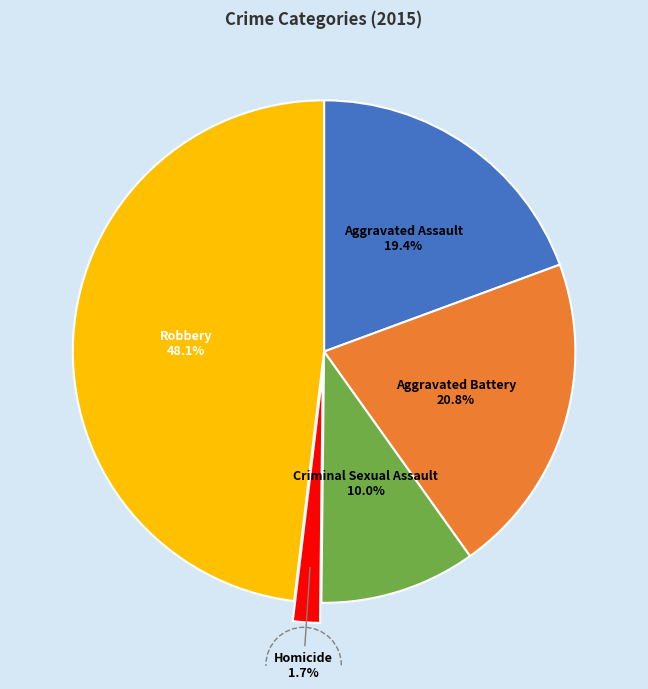

What is the largest slice in the pie chart?

Robbery